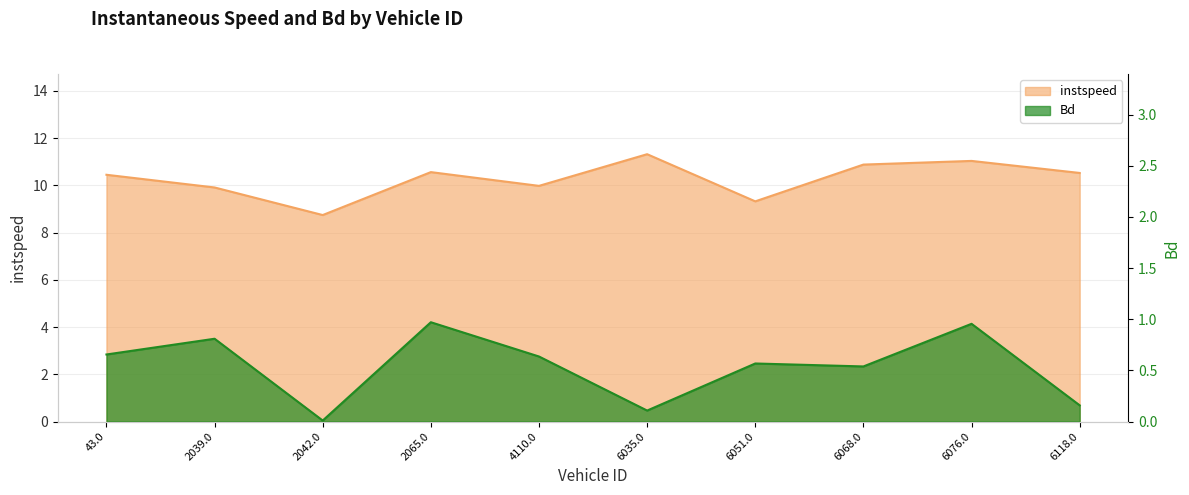

Between 2042.0 and 6068.0, which series saw the biggest shift?

instspeed